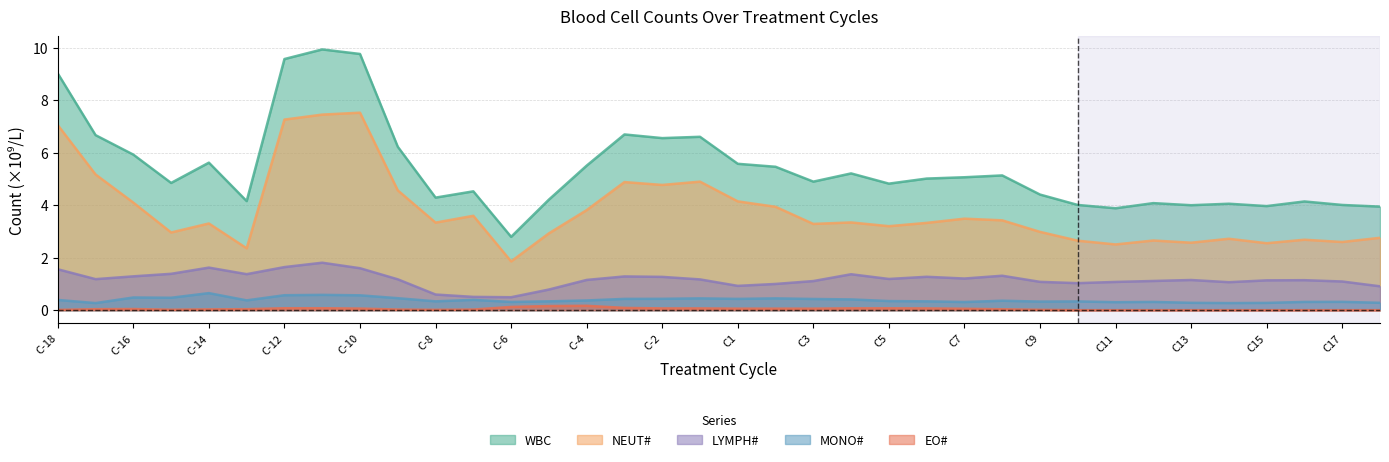

Between C17 and C14, which is larger?

C17